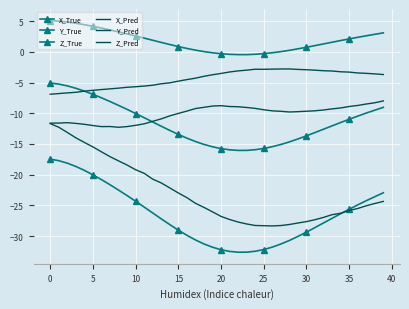

What is the sum of all Y_Pred values?

-174.3